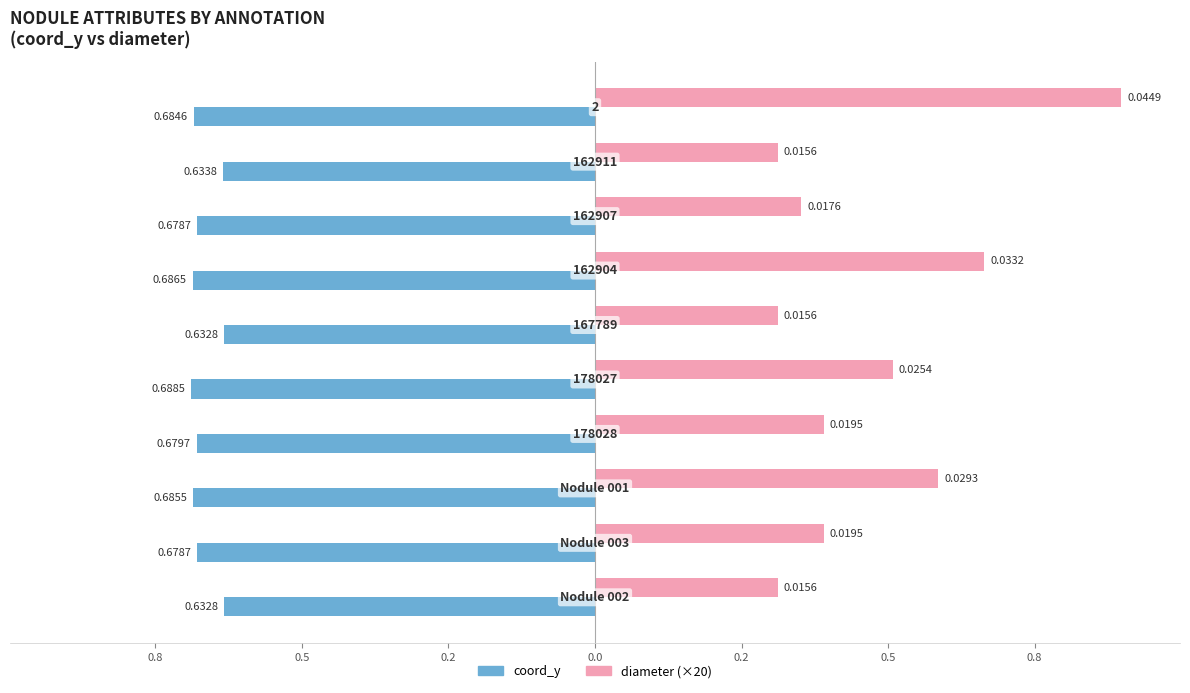

What are all the series names shown in the legend?

coord_y, diameter (×20)